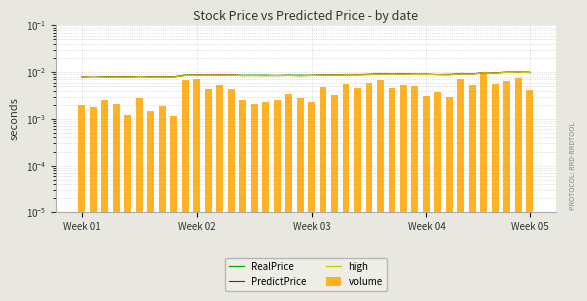

How many groups of bars are there?

40